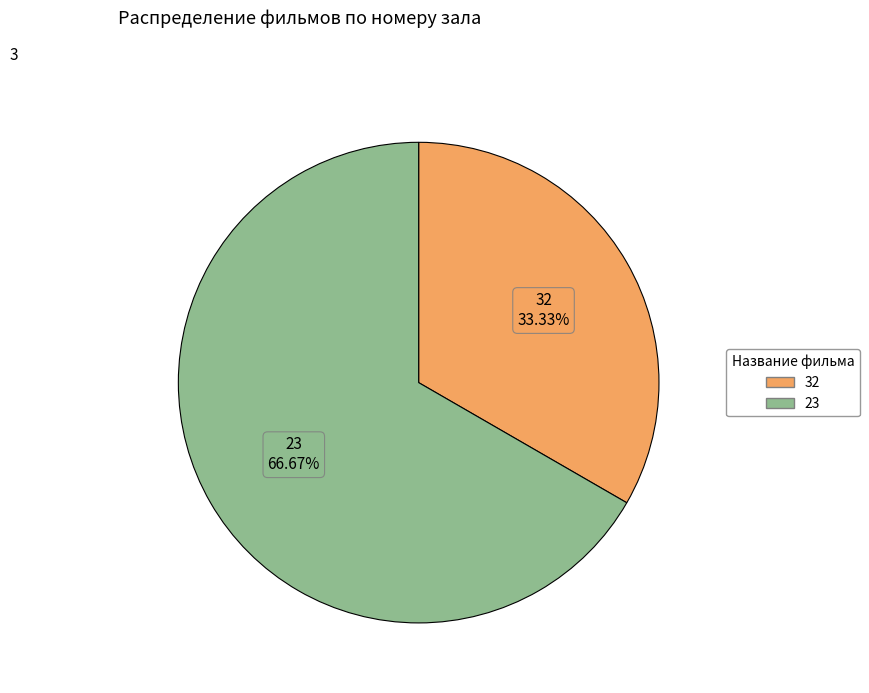

What percentage is the 23 slice, to the nearest percent?

67%